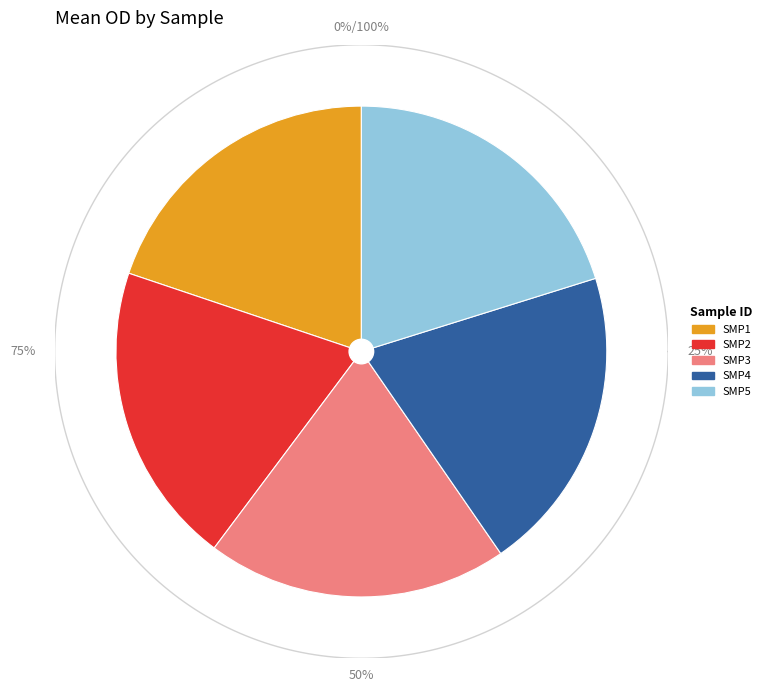

What is the total percentage of SMP4 and SMP5?

40.4%